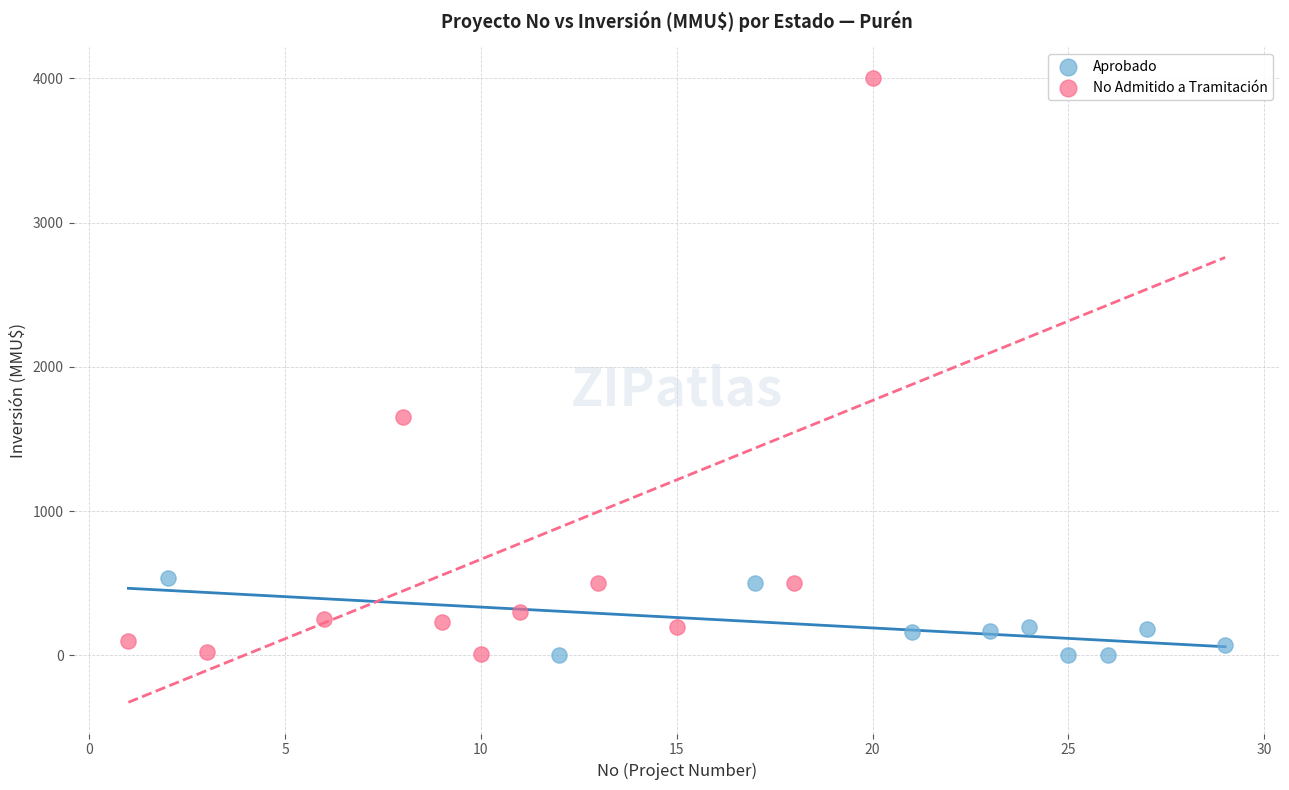

Which series has the widest spread of Y values?

No Admitido a Tramitación